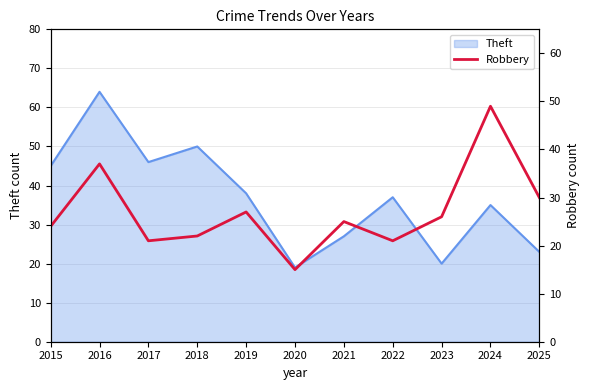

The value of Theft at 2016 is 112. True or false?

False